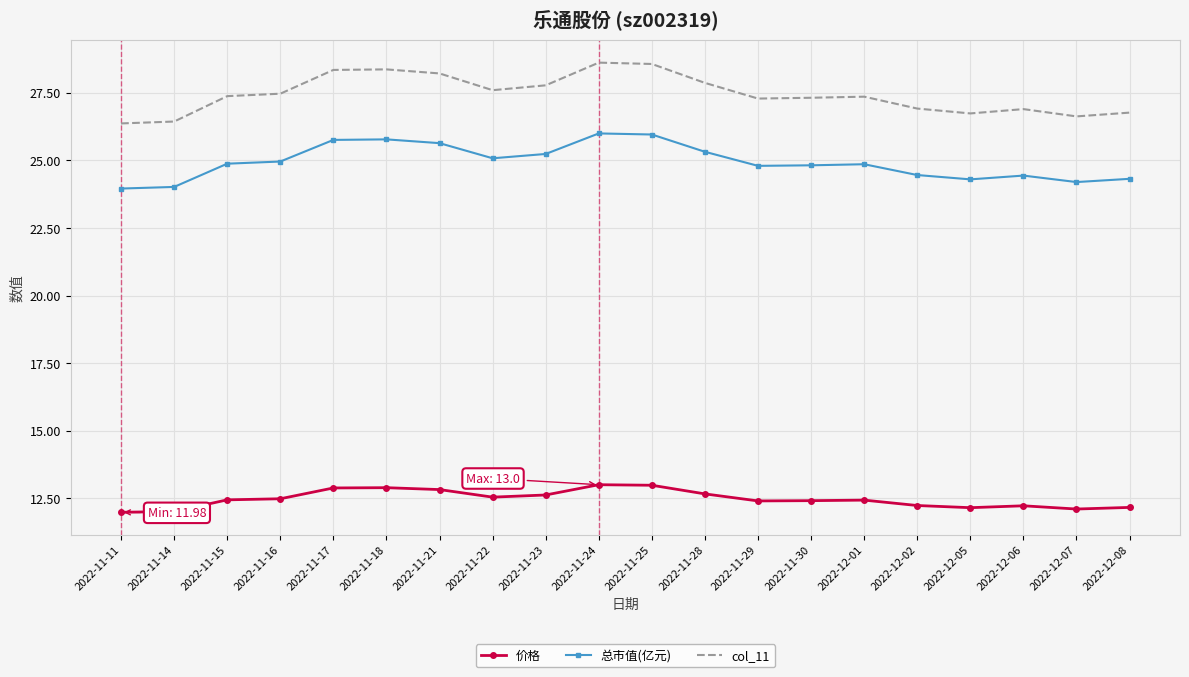

What is the average value of the 总市值(亿元) series?

24.9